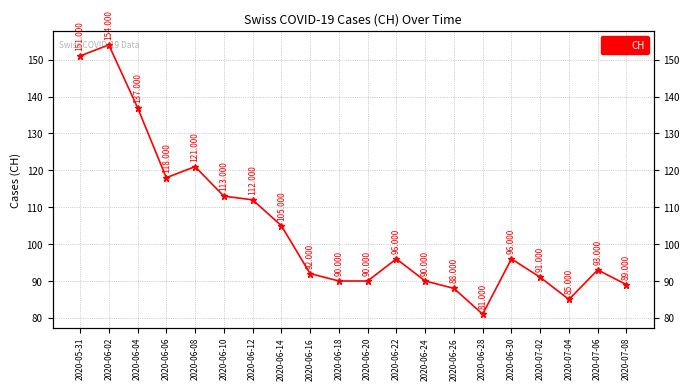

Reading left to right, what are all the values shown in this chart?

2020-05-31=151	2020-06-02=154	2020-06-04=137	2020-06-06=118	2020-06-08=121	2020-06-10=113	2020-06-12=112	2020-06-14=105	2020-06-16=92	2020-06-18=90	2020-06-20=90	2020-06-22=96	2020-06-24=90	2020-06-26=88	2020-06-28=81	2020-06-30=96	2020-07-02=91	2020-07-04=85	2020-07-06=93	2020-07-08=89